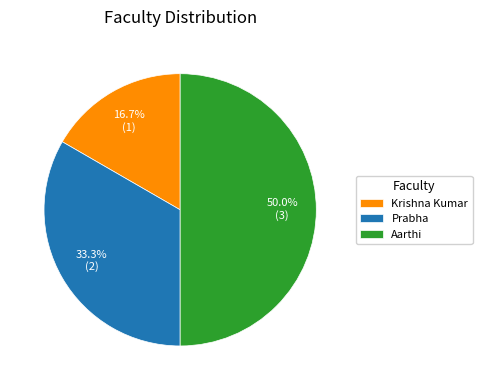

What portion of the pie excludes Prabha?

66.7%